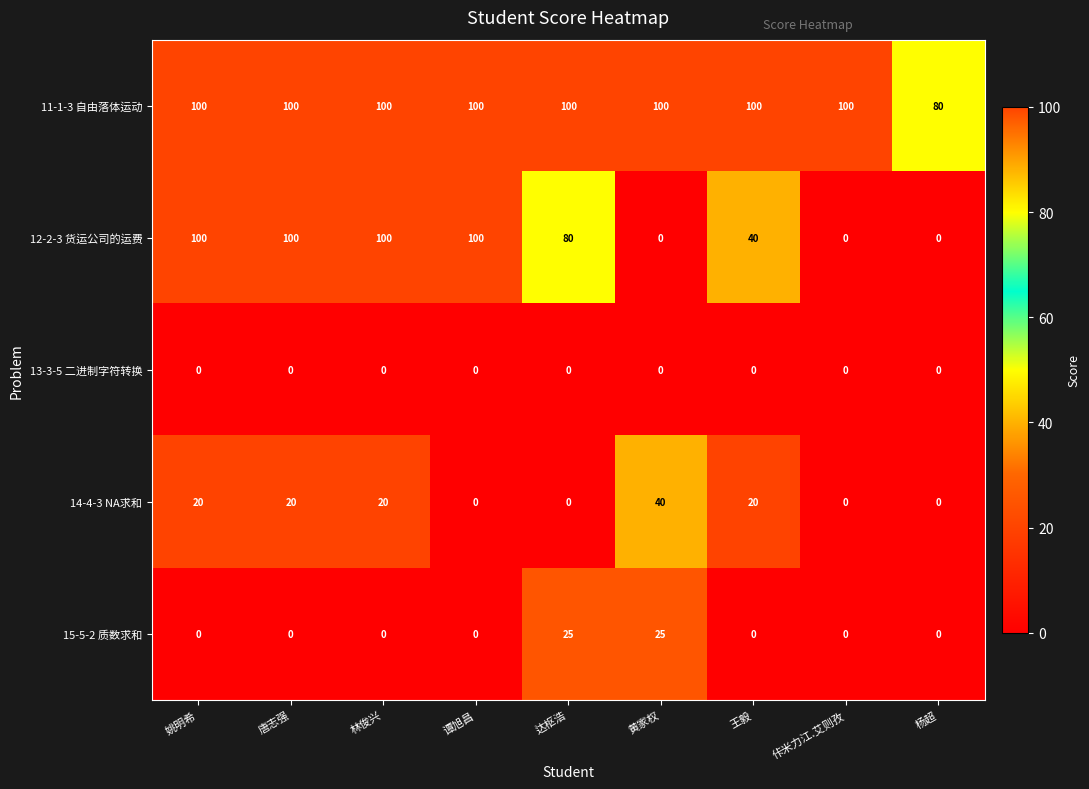

What value does the 12-2-3 货运公司的运费 series have at 林俊兴?

100